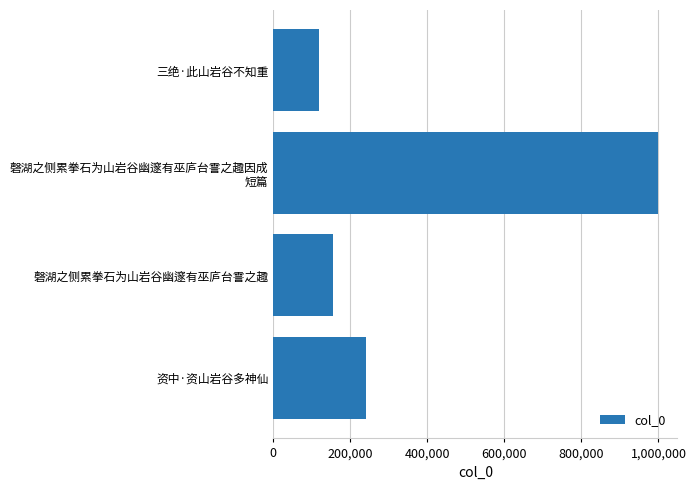

Where is the data nearest to the value 558986?

资中·资山岩谷多神仙